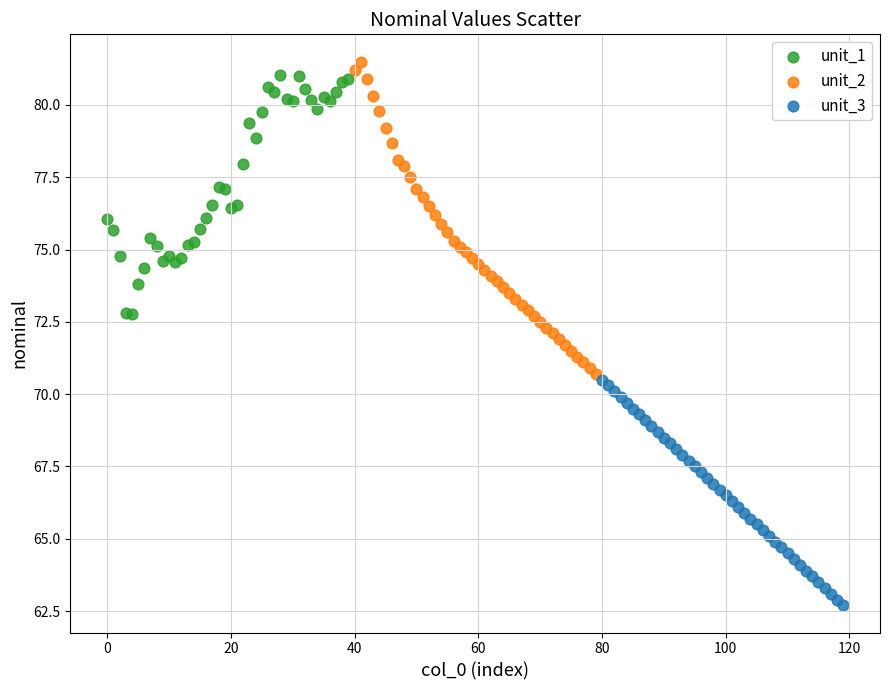

Which series contains the lowest Y value?

unit_3